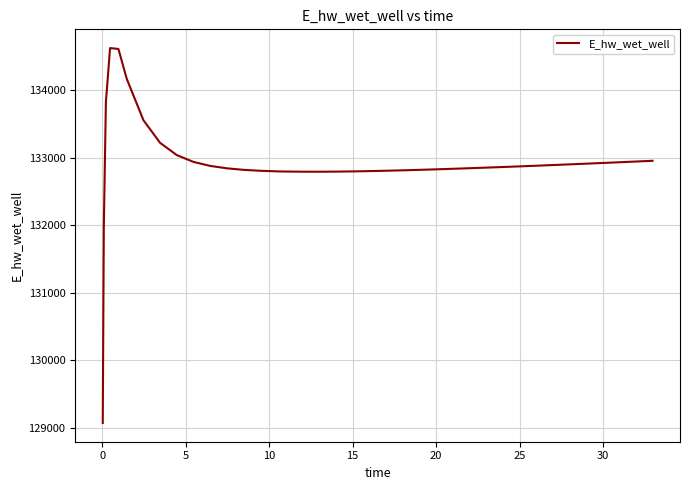

What is the sum of all values?

5316577.0